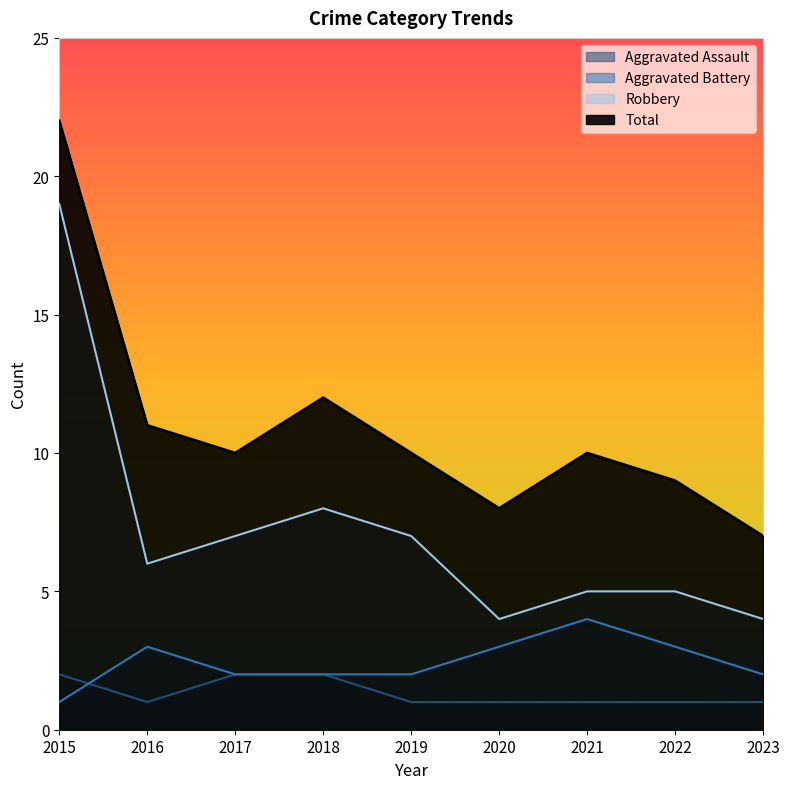

Reading left to right, list all the values displayed in this chart.

Aggravated Assault: 2	1	2	2	1	1	1	1	1
Aggravated Battery: 1	3	2	2	2	3	4	3	2
Robbery: 19	6	7	8	7	4	5	5	4
Total: 22	11	10	12	10	8	10	9	7